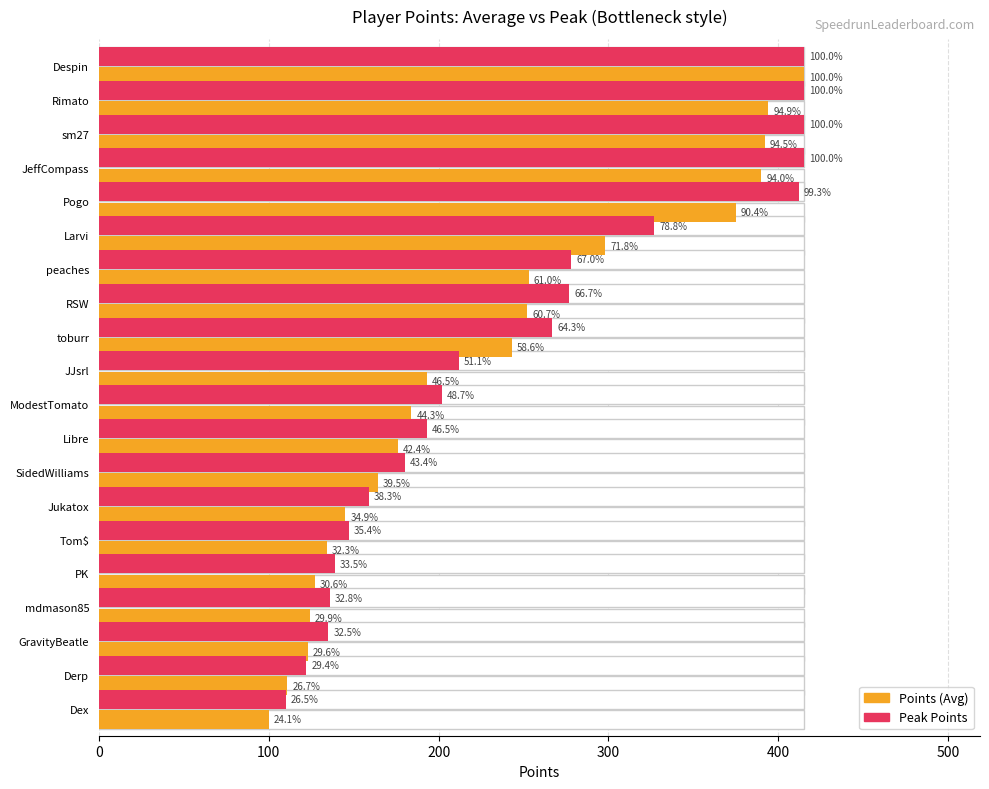

Rank the series by their maximum value, from highest to lowest.

Points, Peak Points